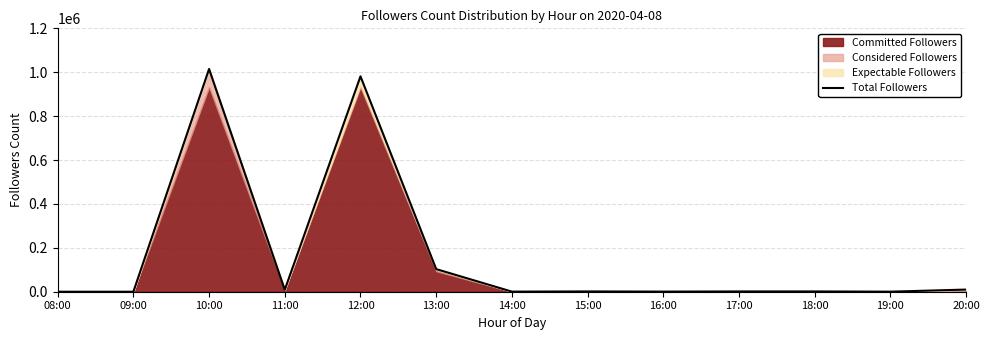

Is it true that the value at 18:00 is 1879?

False